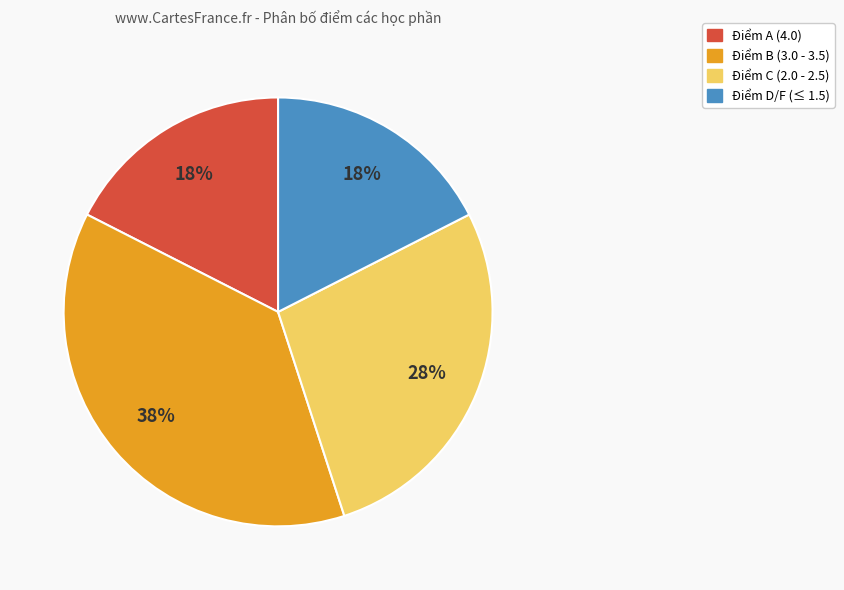

Is there any slice that represents more than half of the pie?

No